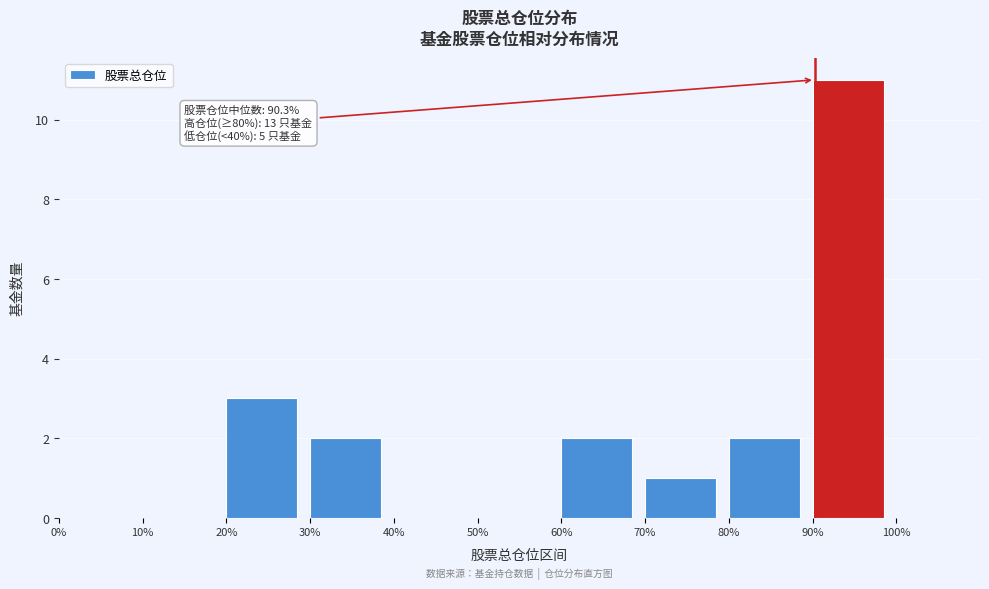

Over which range of the x-axis is the bar tallest?

90 to 100